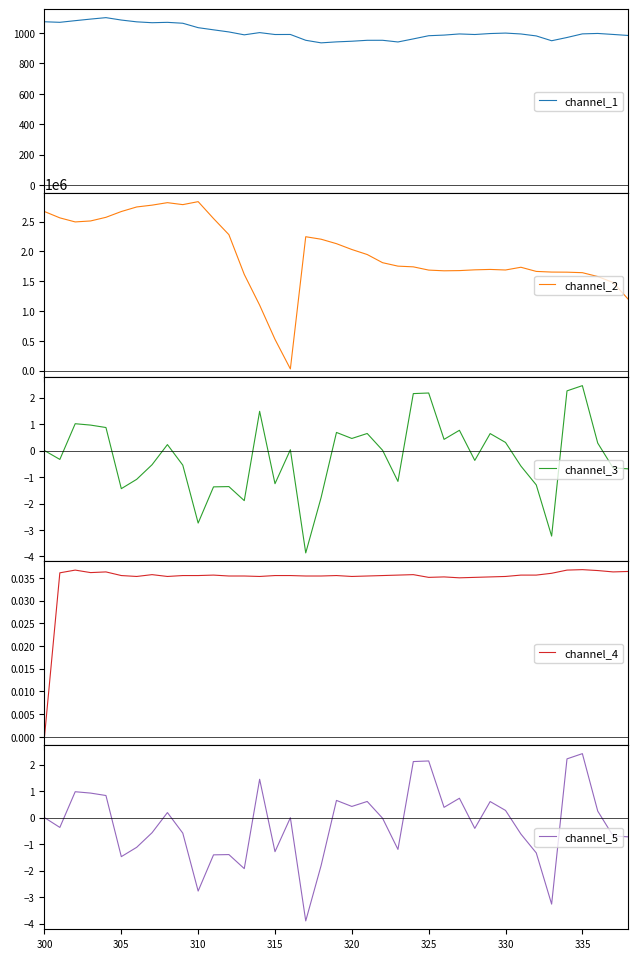

What is the minimum value for channel_1?

935.4